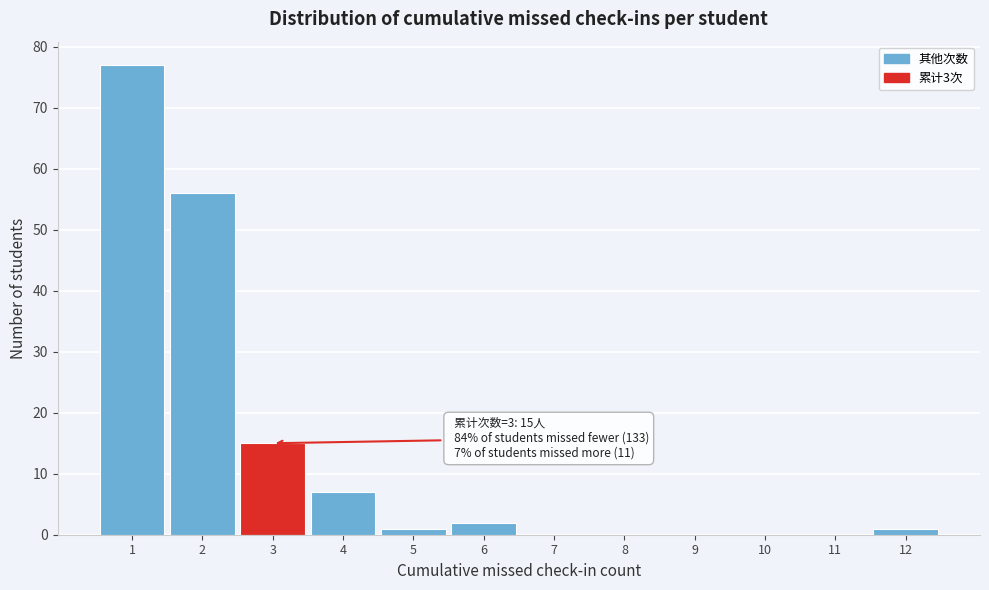

Which range on the x-axis has the tallest bar?

0.5 to 1.5